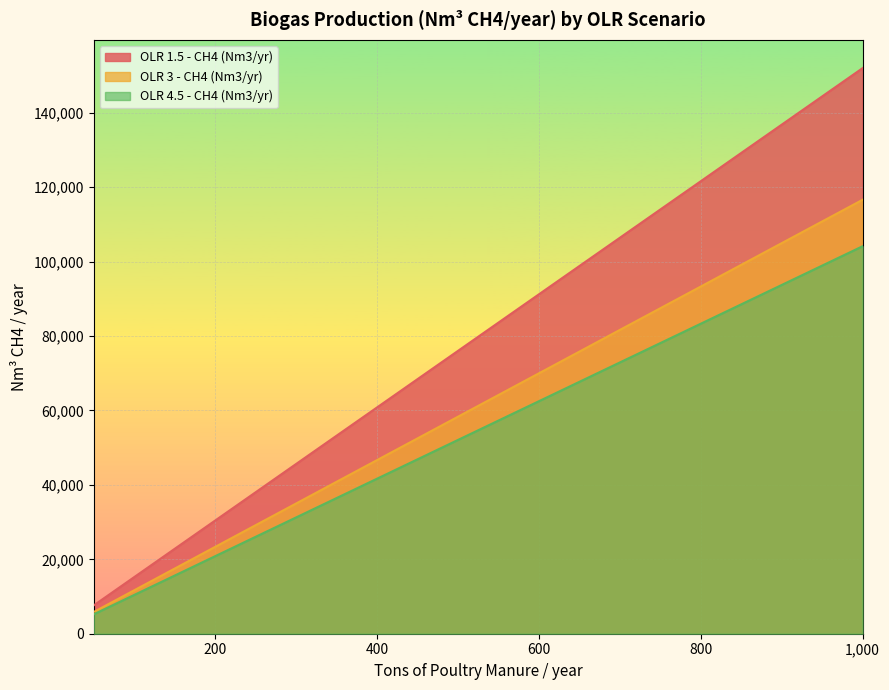

True or false: OLR 3 - CH4 (Nm3/yr) and OLR 1.5 - CH4 (Nm3/yr) cross at least once.

False